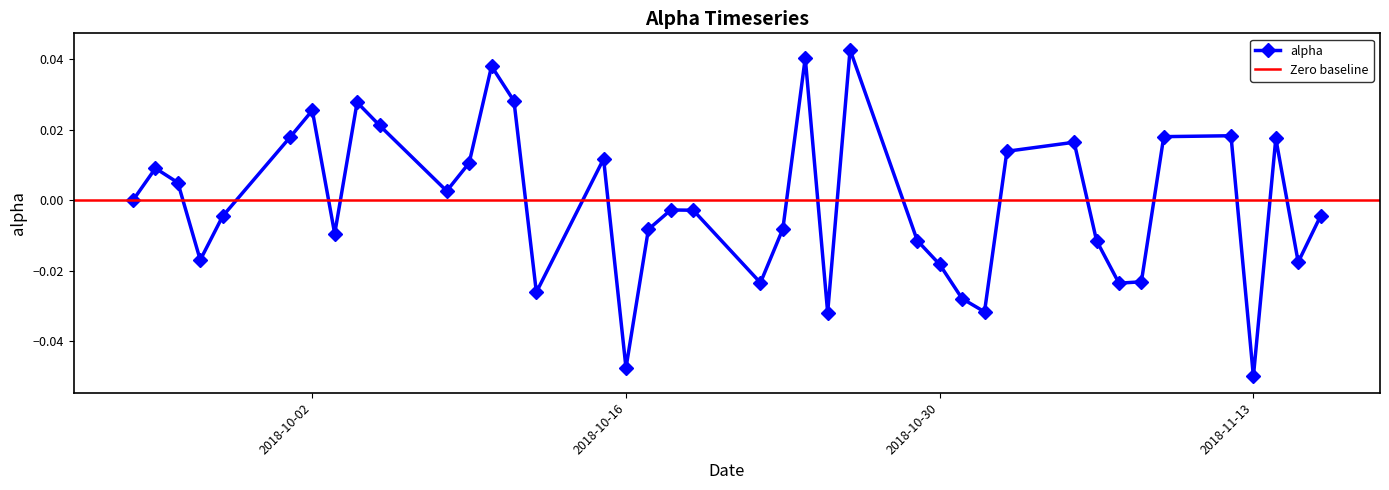

List the labels in order of value, largest first.

2018-10-26, 2018-10-24, 2018-10-10, 2018-10-11, 2018-10-04, 2018-10-02, 2018-10-05, 2018-11-12, 2018-11-09, 2018-10-01, 2018-11-14, 2018-11-05, 2018-11-02, 2018-10-15, 2018-10-09, 2018-09-25, 2018-09-26, 2018-10-08, 2018-09-24, 2018-10-18, 2018-10-19, 2018-11-16, 2018-09-28, 2018-10-23, 2018-10-17, 2018-10-03, 2018-10-29, 2018-11-06, 2018-09-27, 2018-11-15, 2018-10-30, 2018-11-08, 2018-10-22, 2018-11-07, 2018-10-12, 2018-10-31, 2018-11-01, 2018-10-25, 2018-10-16, 2018-11-13